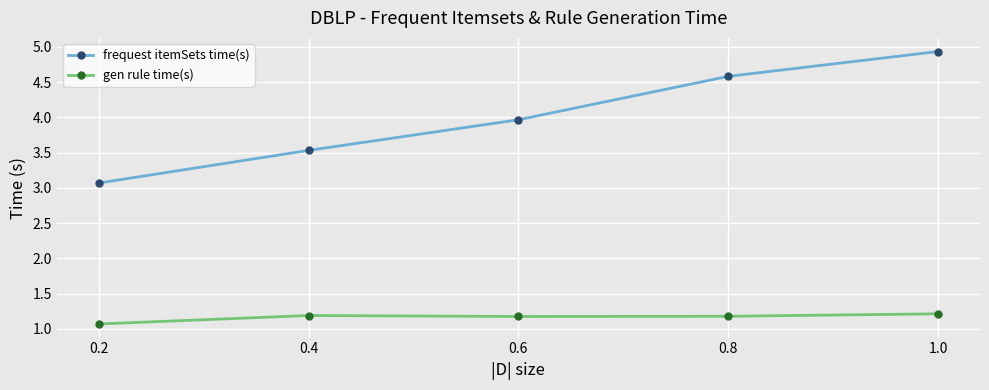

Count the gen rule time(s) values in the range 1 to 2.

5